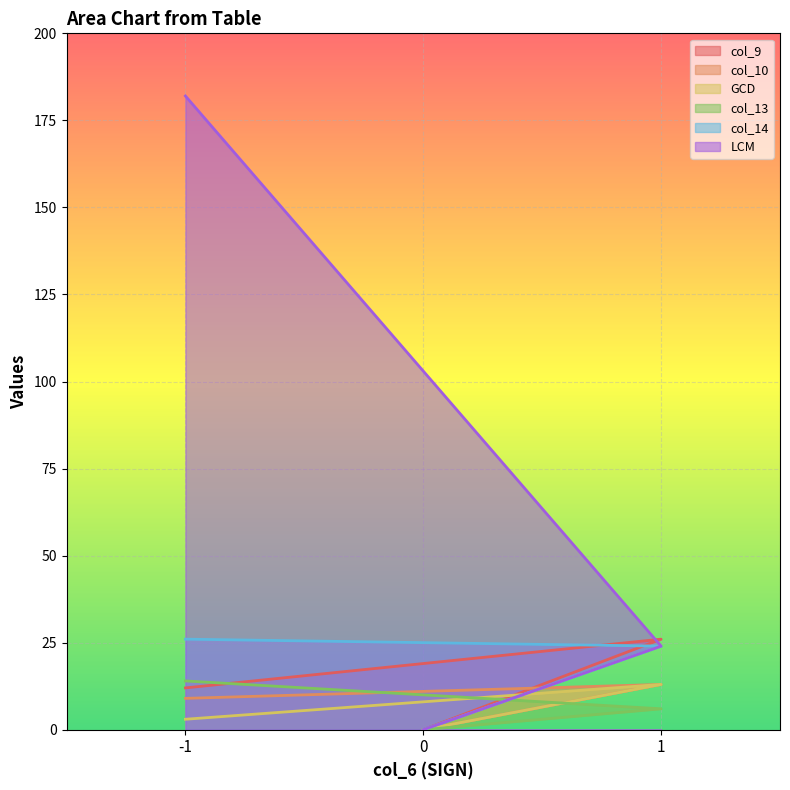

What is the value of the col_10 point at the 1st from the left?

9